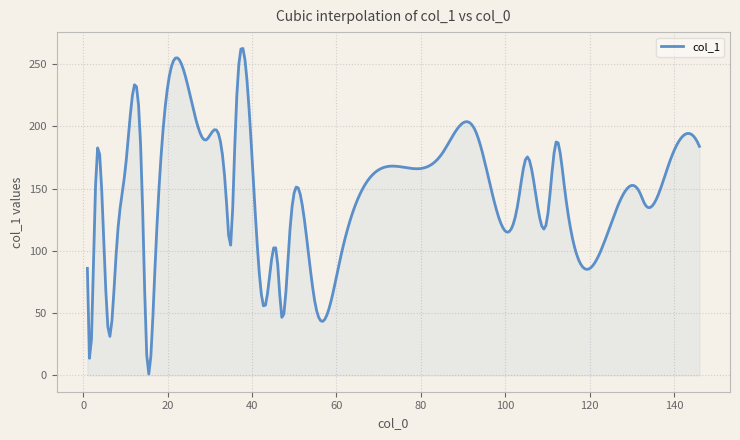

What is the difference between the maximum and minimum values?

261.6